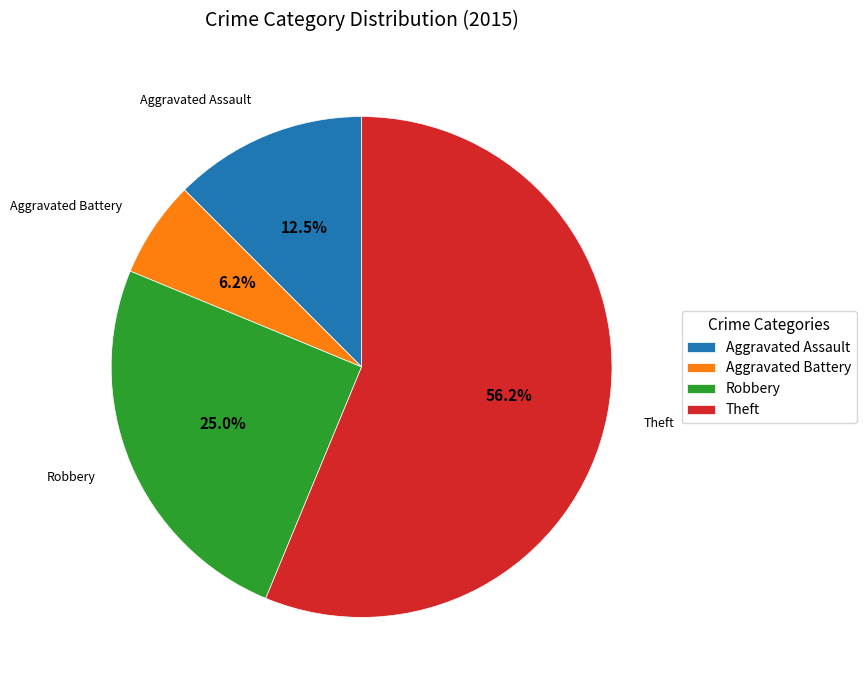

How many segments does this pie chart have?

4